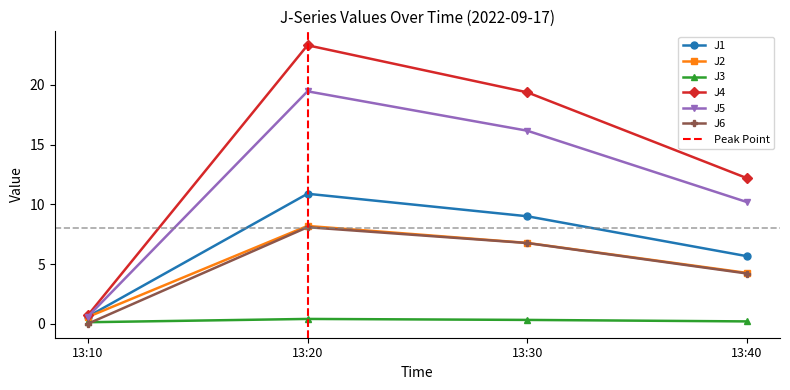

Rank the series at 13:40 from highest to lowest value.

J4, J5, J1, J2, J6, J3